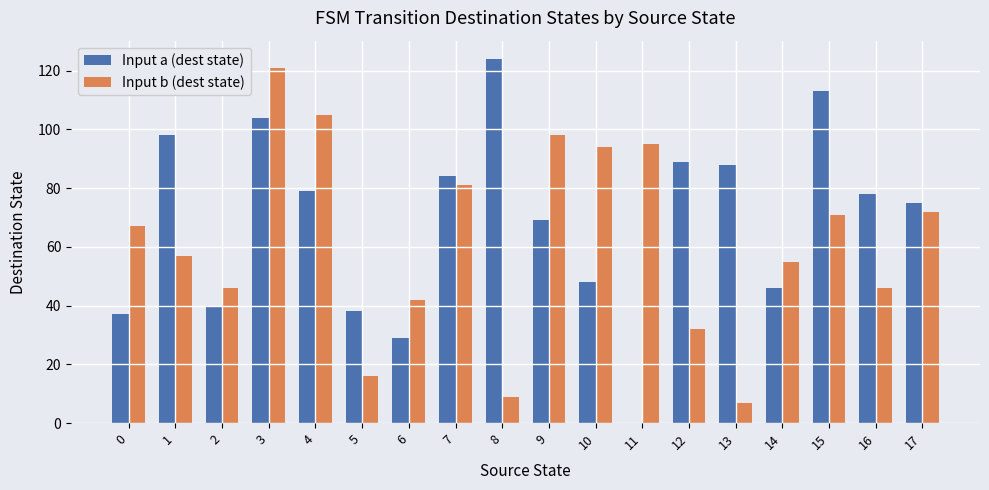

True or false: Input b (dest state) has a value of 81 at 7.

True